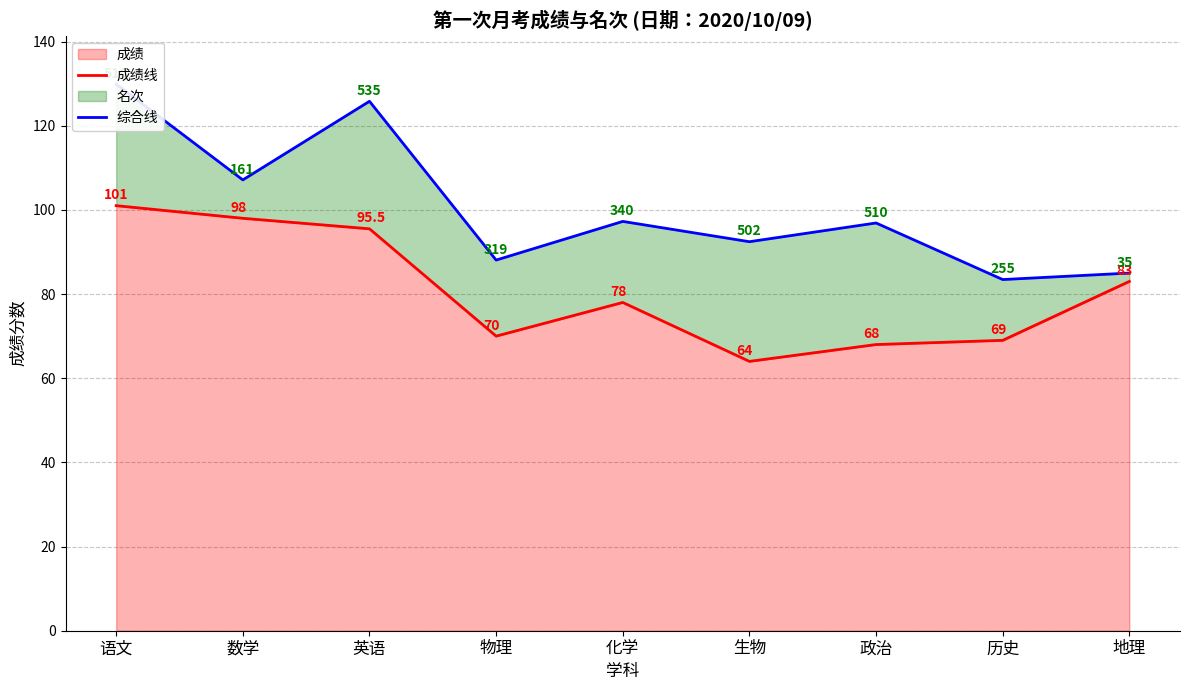

Read the 综合线 value at 化学.

97.3